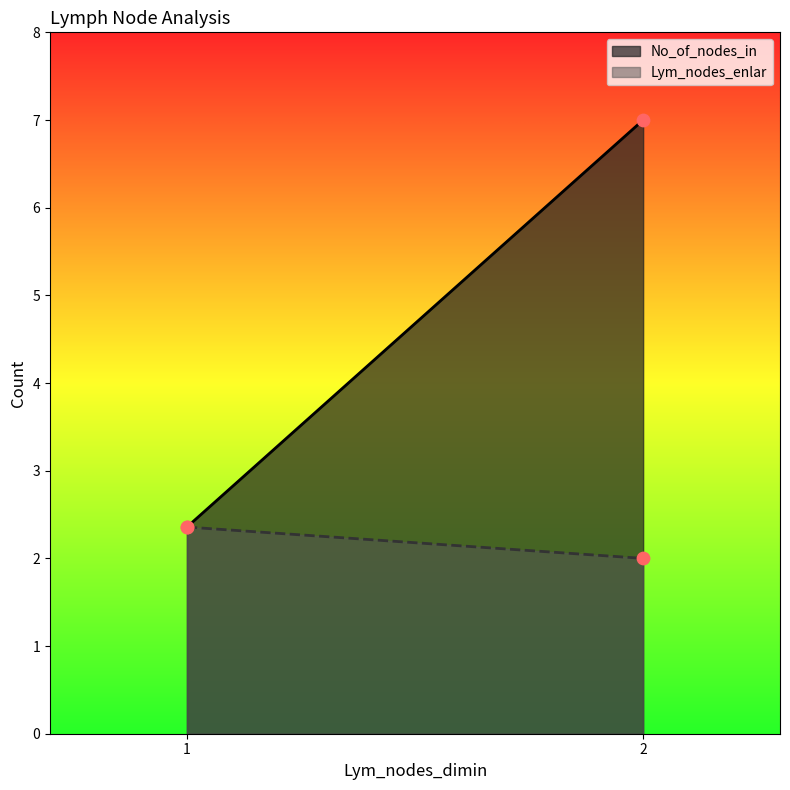

Which series reaches the maximum Y coordinate?

No_of_nodes_in